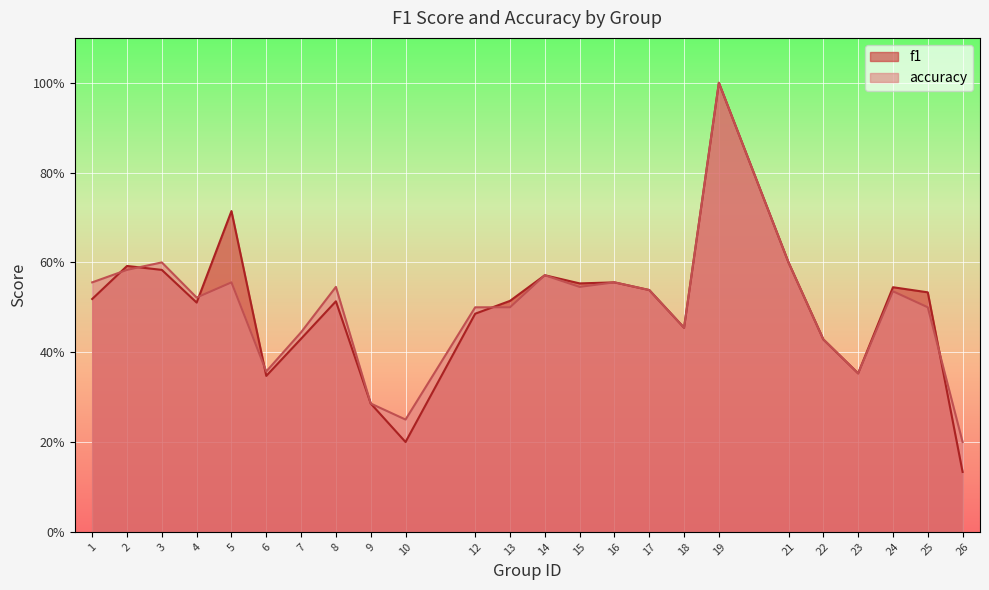

Reading right to left, list all the values displayed in this chart.

f1: 26=0.1	25=0.5	24=0.5	23=0.4	22=0.4	21=0.6	19=1.0	18=0.5	17=0.5	16=0.6	15=0.6	14=0.6	13=0.5	12=0.5	10=0.2	9=0.3	8=0.5	7=0.4	6=0.3	5=0.7	4=0.5	3=0.6	2=0.6	1=0.5
accuracy: 26=0.2	25=0.5	24=0.5	23=0.4	22=0.4	21=0.6	19=1.0	18=0.5	17=0.5	16=0.6	15=0.5	14=0.6	13=0.5	12=0.5	10=0.2	9=0.3	8=0.5	7=0.4	6=0.4	5=0.6	4=0.5	3=0.6	2=0.6	1=0.6